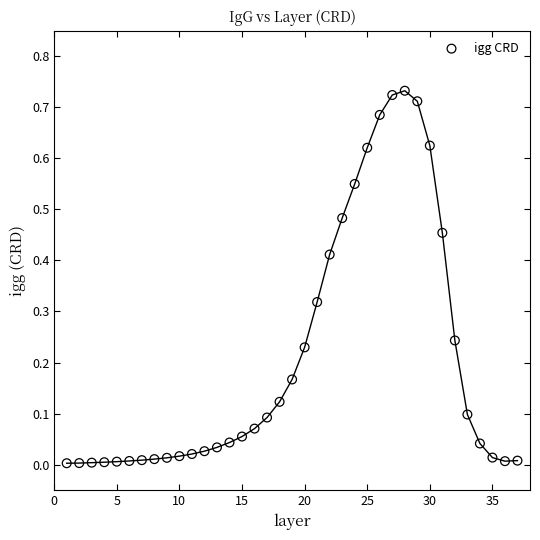

What is the range of X values (max minus min)?

36.0